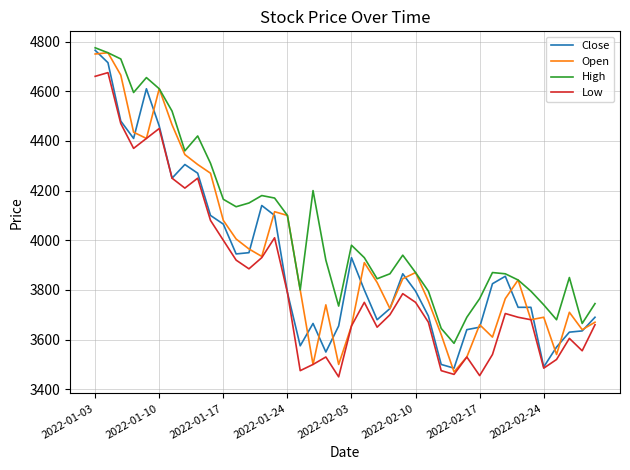

True or false: Low and High cross at least once.

False